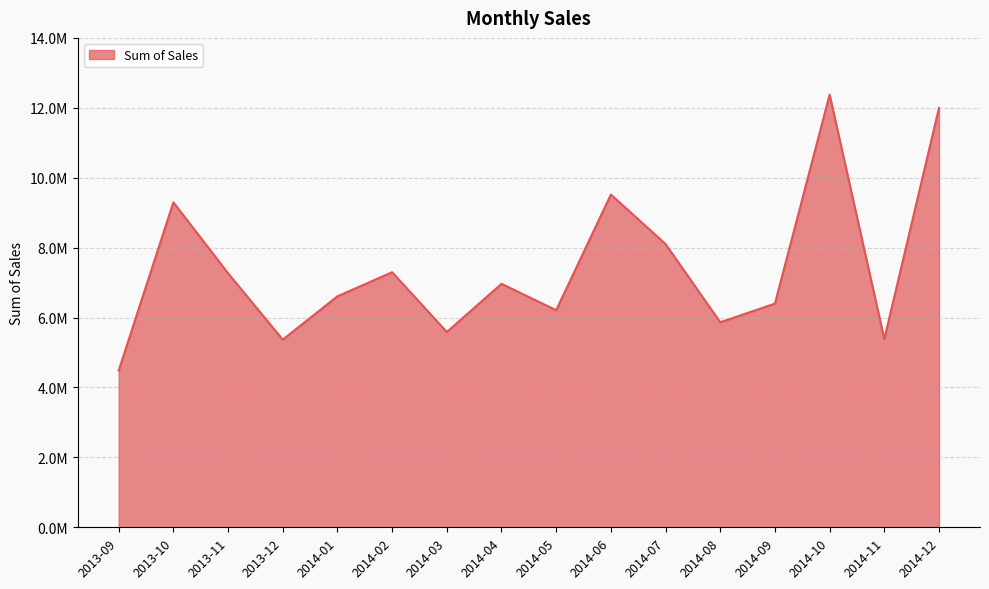

At which label is the value closest to 8429909?

2014-07